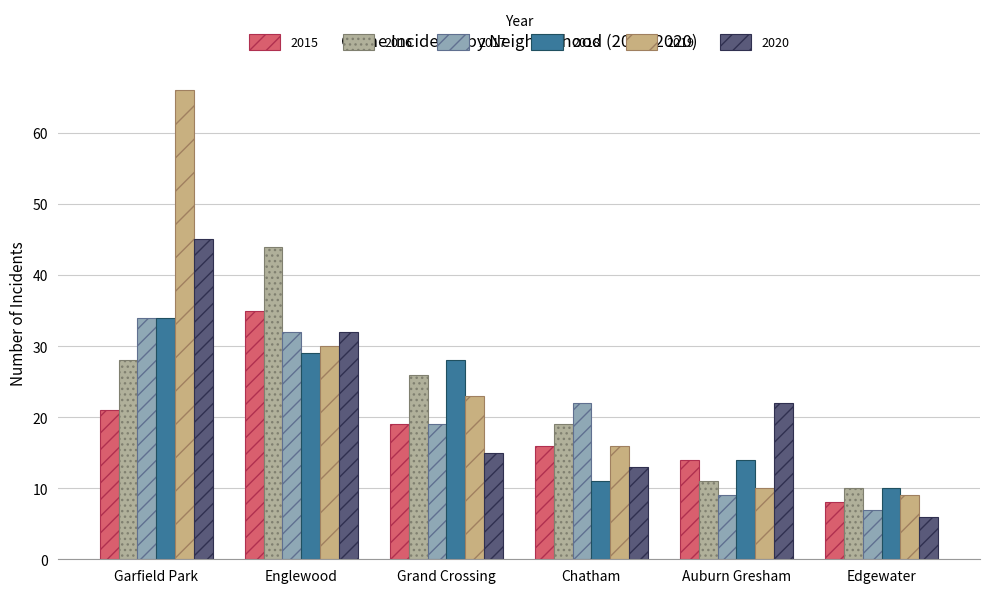

How many groups of bars are there?

6